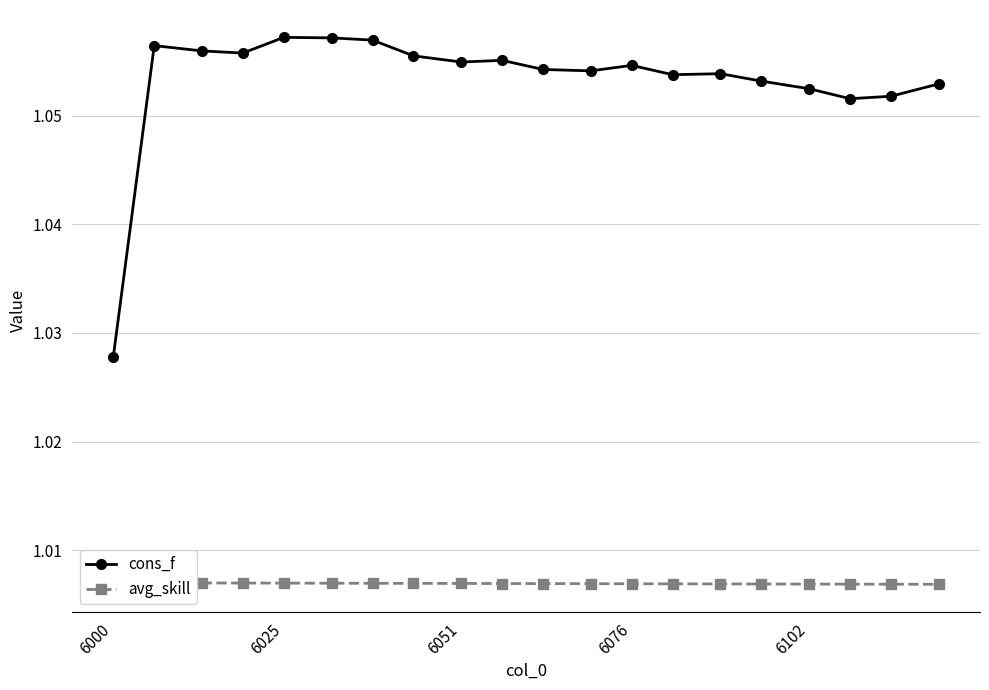

Count the cons_f values in the range 1 to 2.

20